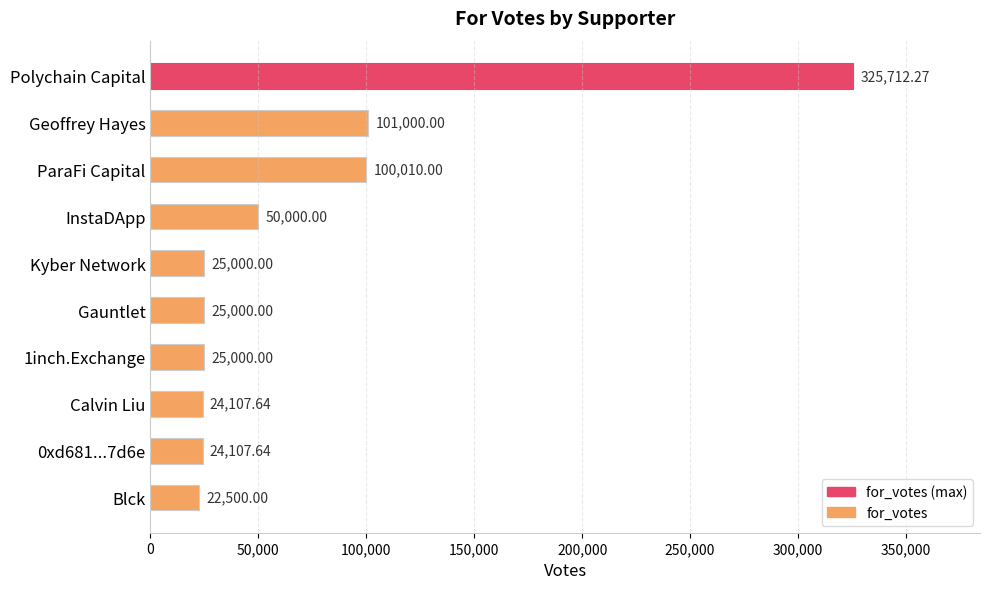

Which has a higher value, Polychain Capital or Kyber Network?

Polychain Capital